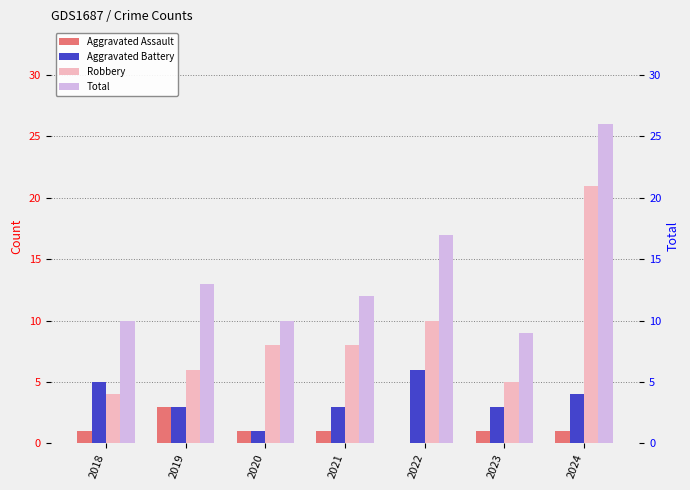

What are all the series names shown in the legend?

Aggravated Assault, Aggravated Battery, Robbery, Total